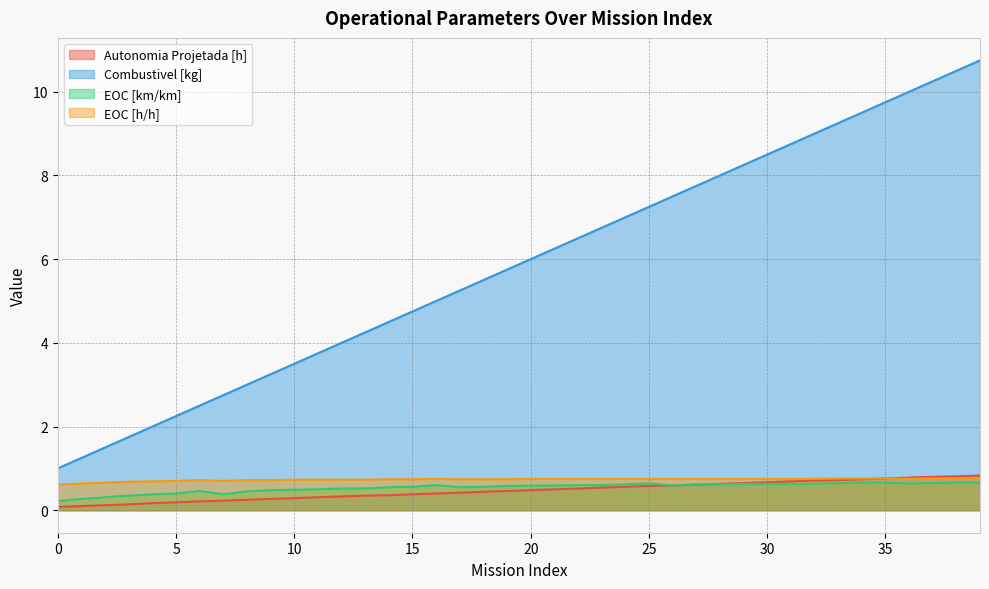

Which series has the largest range (max minus min)?

Combustivel [kg]